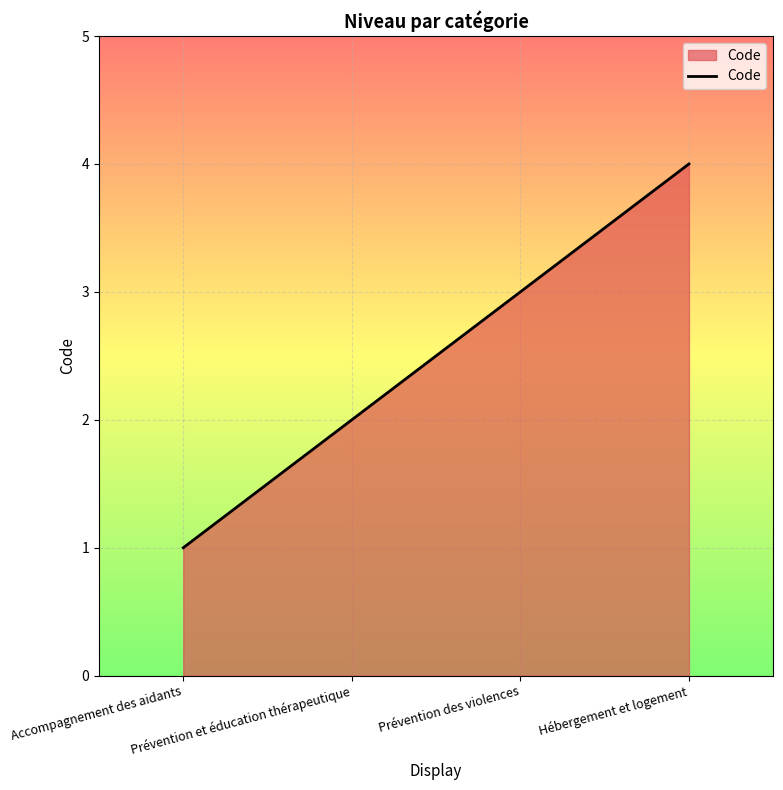

At which label is the value closest to 2?

Prévention et éducation thérapeutique